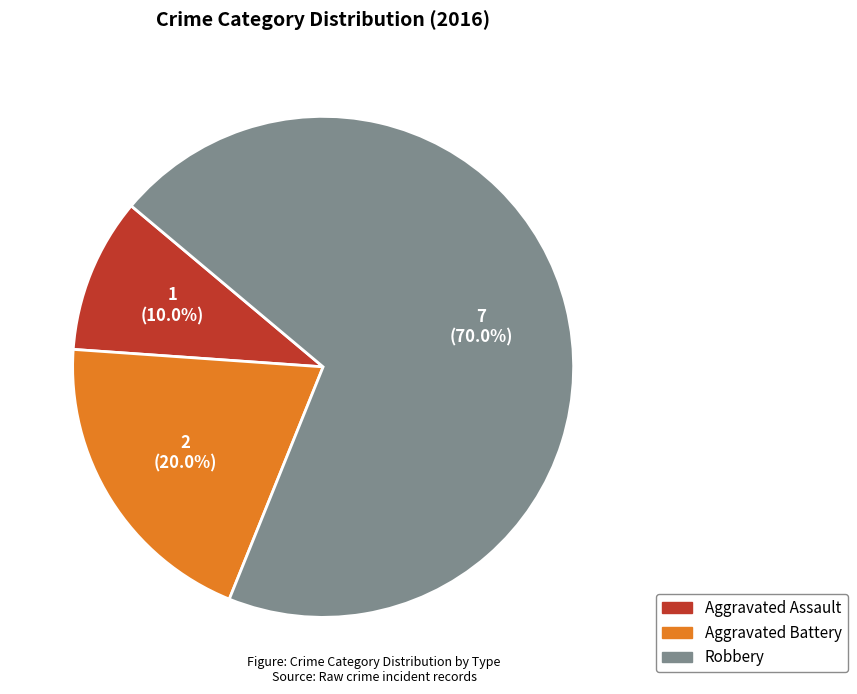

Which slice is the smallest?

Aggravated Assault